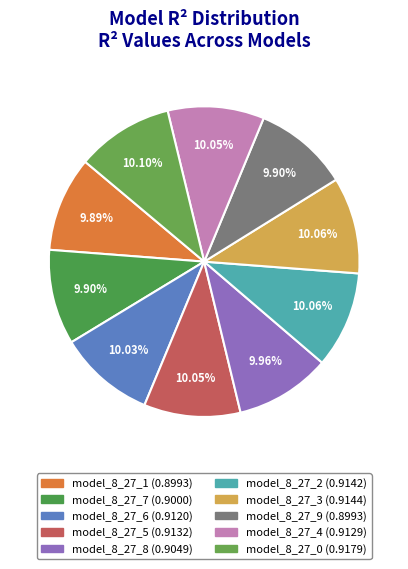

To the nearest percent, what is the combined percentage of model_8_27_7 and model_8_27_5?

20%